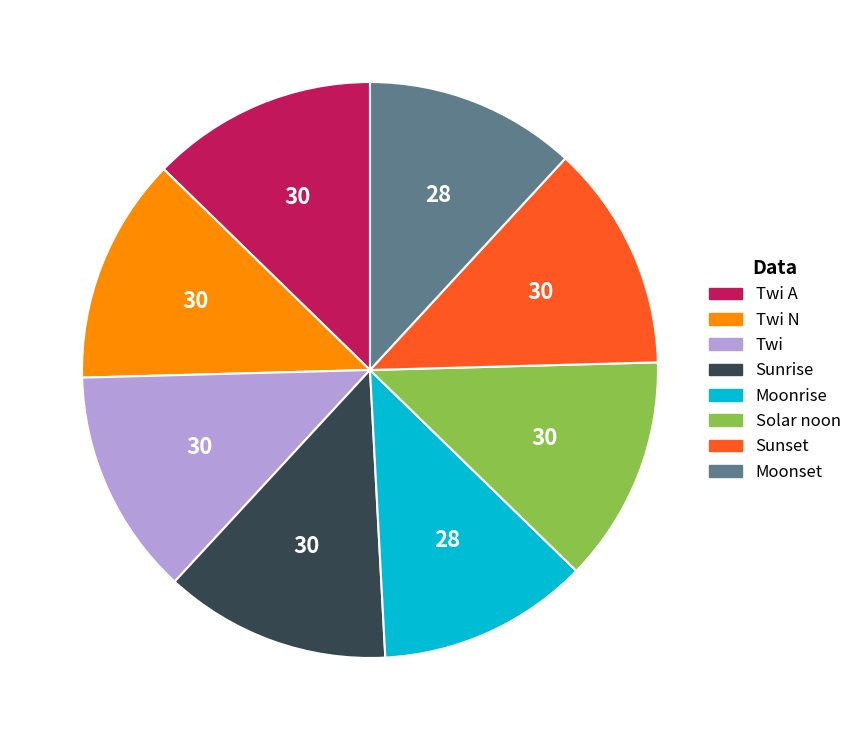

Is it true that Moonrise is 18% of the pie?

False